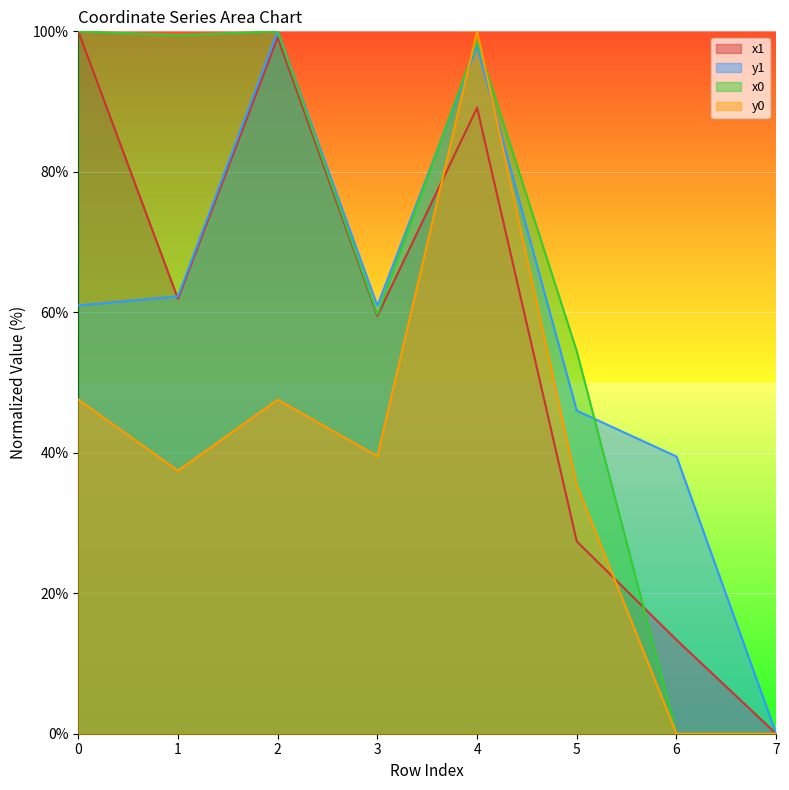

What is the average value of the x0 series?

64.0